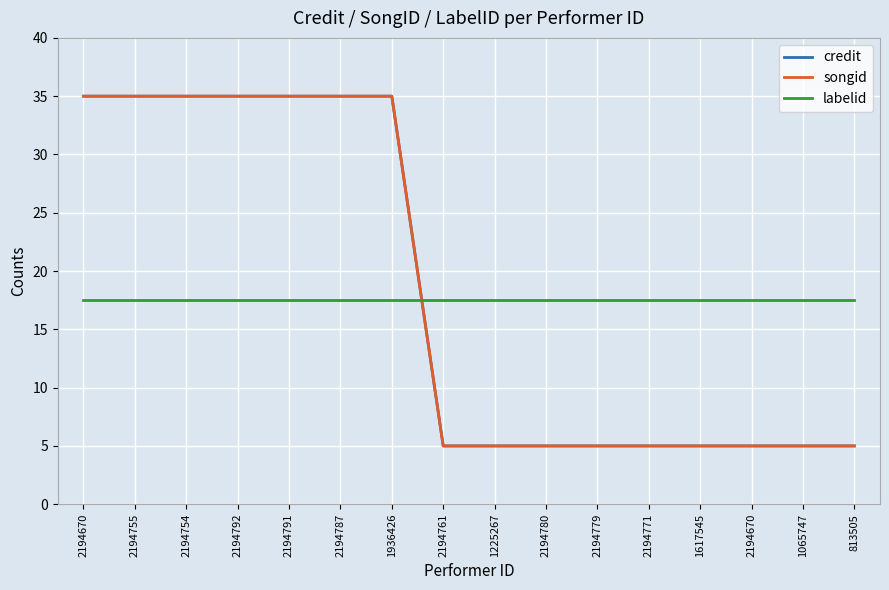

Is this an area chart (filled region under the line)?

No